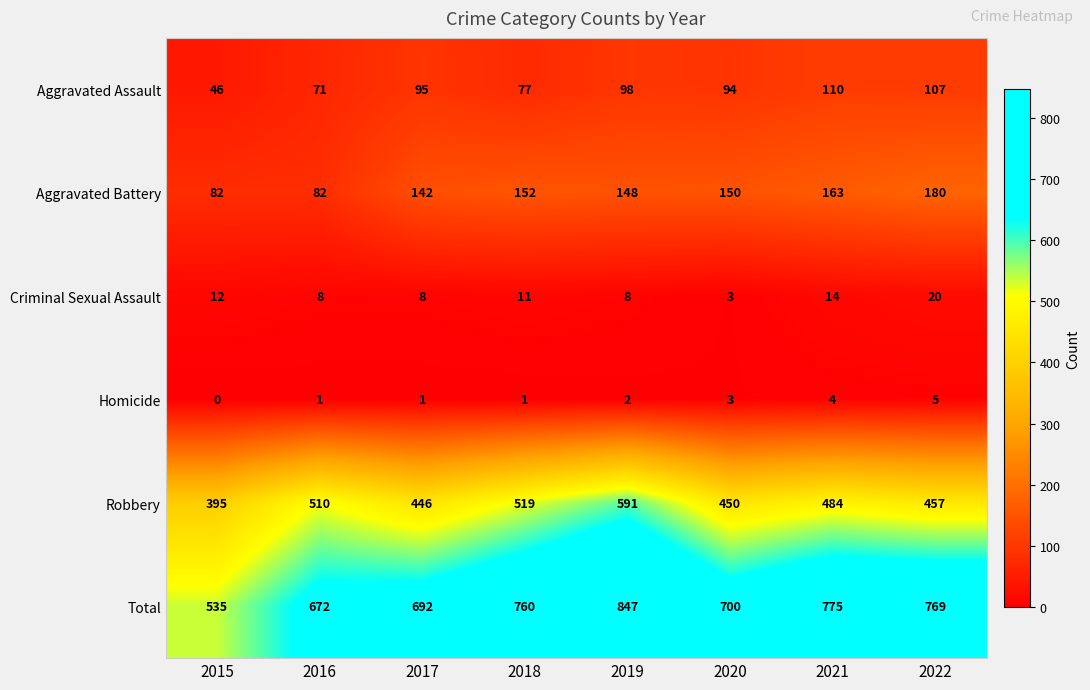

How many categories are shown in the chart?

8